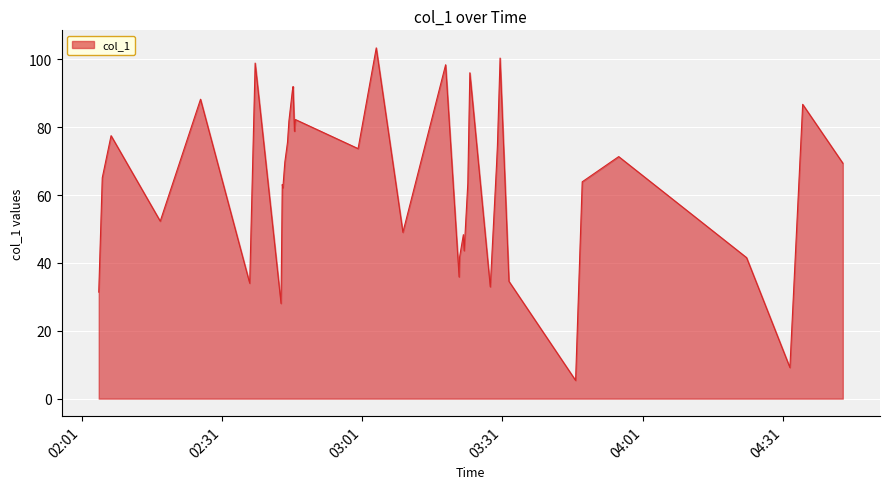

Does the chart display data point markers on the line(s)?

No